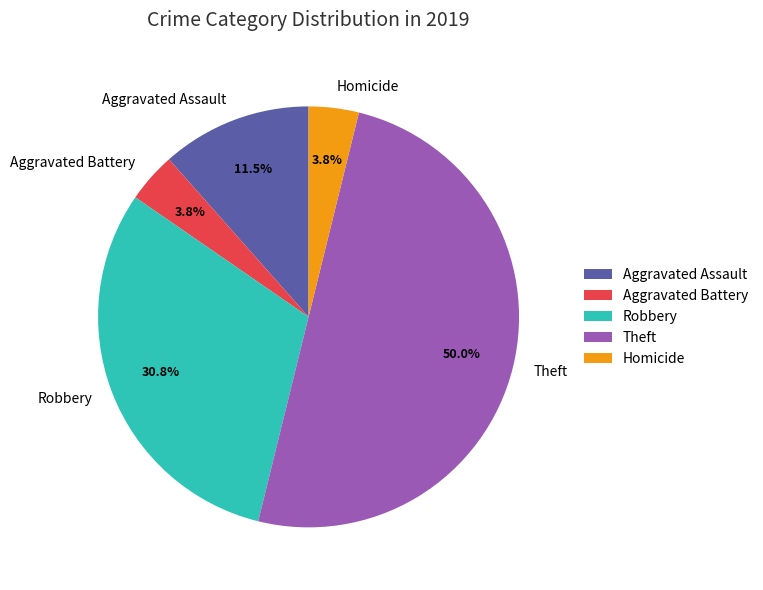

Is Robbery the majority of the pie?

No